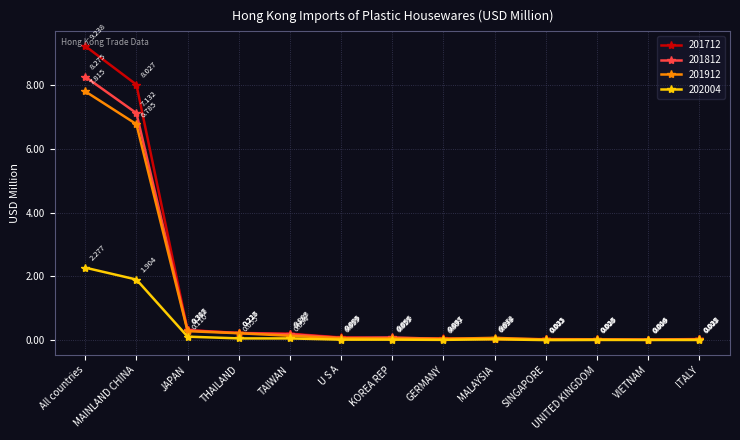

Rank the series by their maximum value, from lowest to highest.

202004, 201912, 201812, 201712